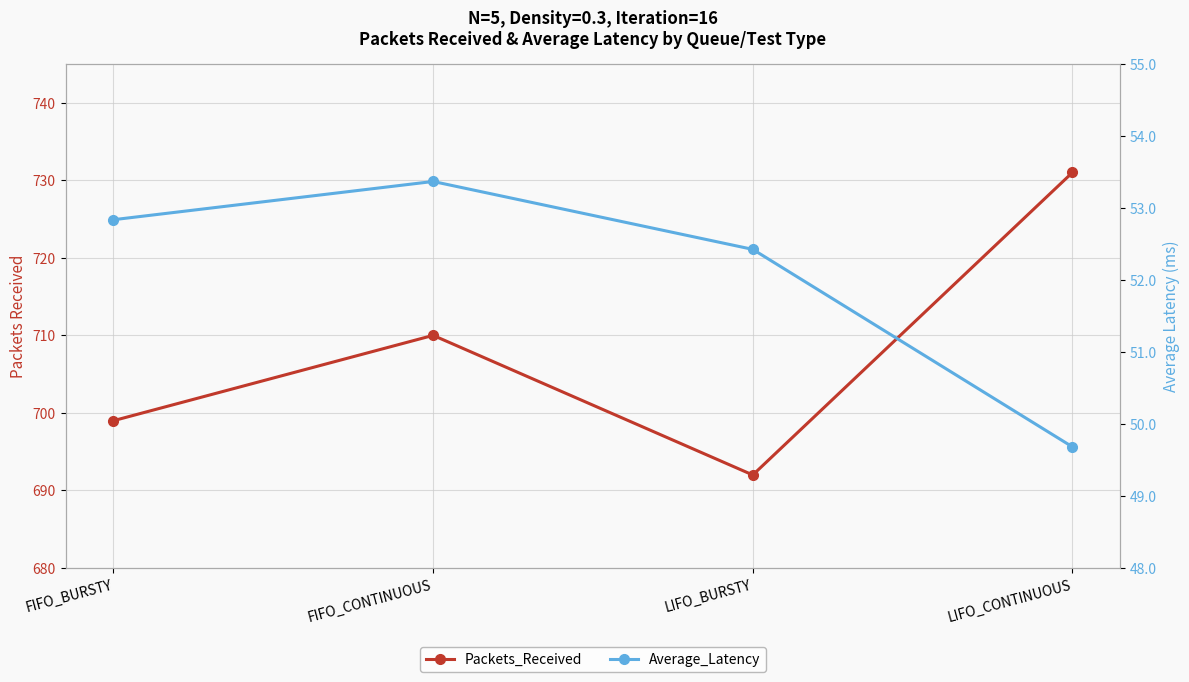

Is this an area chart (filled region under the line)?

No